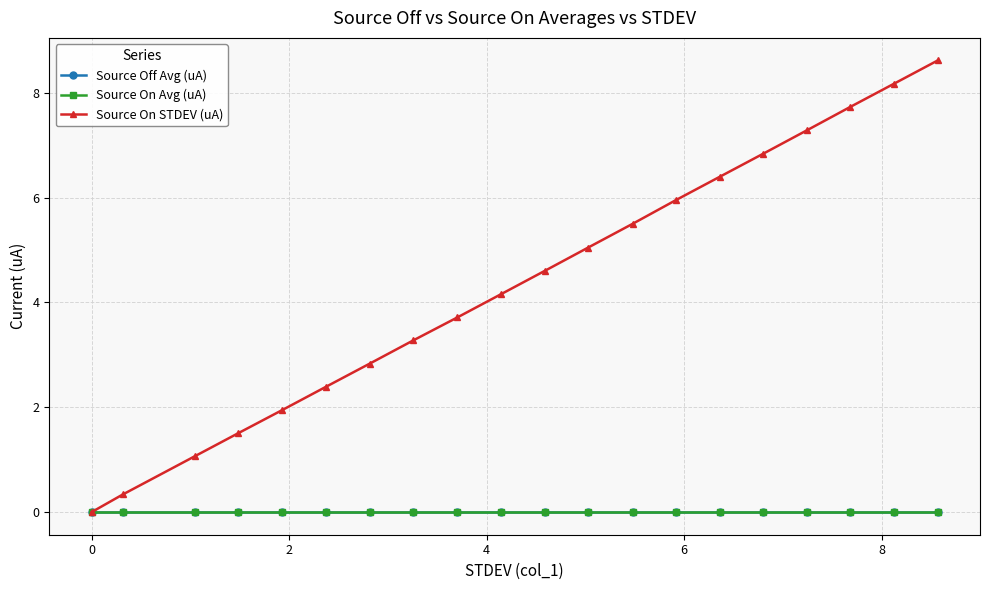

Which series has the largest range (max minus min)?

Source On STDEV (uA)